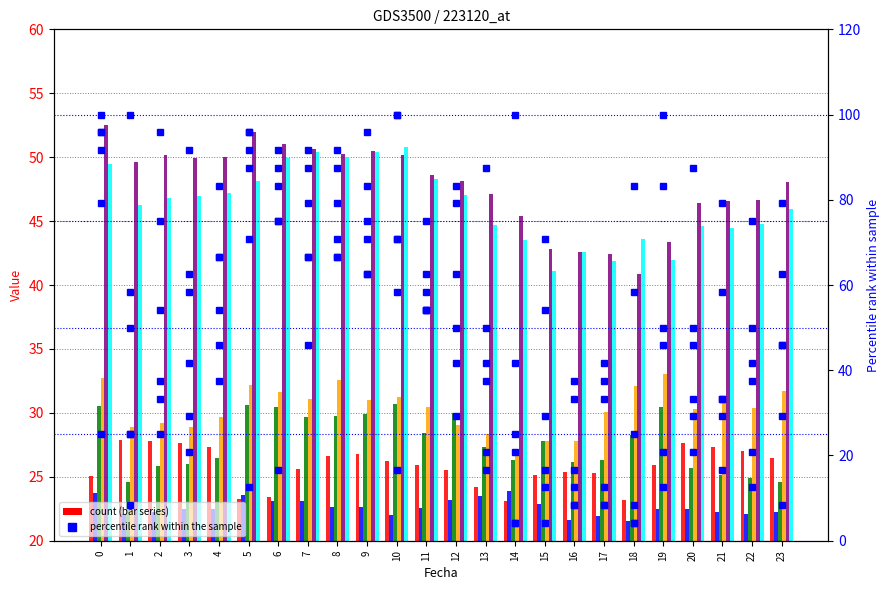

Is the value of 3 pct rank at 5 greater than the value of 6 pct rank at 1?

Yes